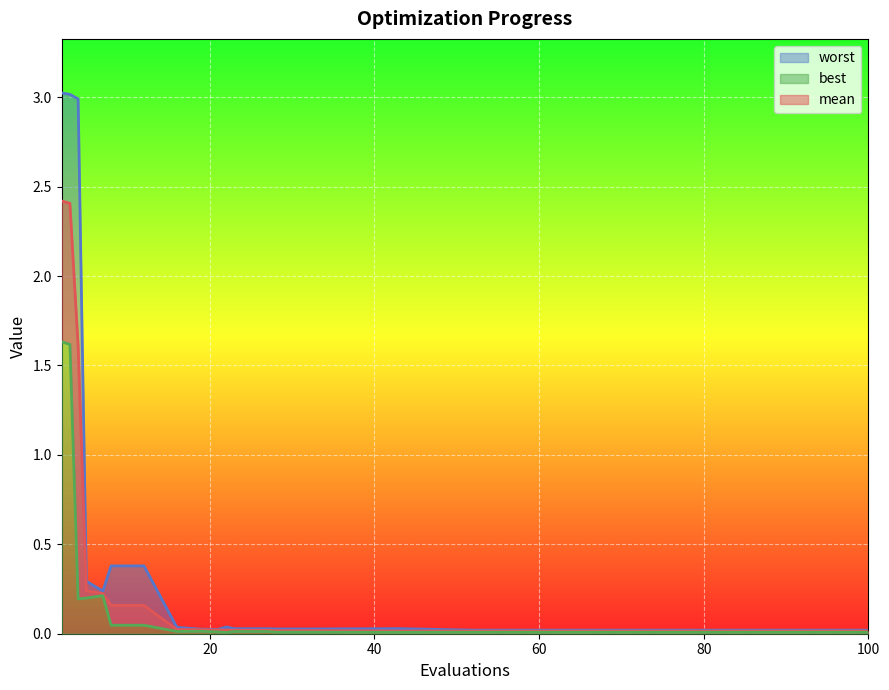

Is it true that worst equals 0.0 at 28?

False